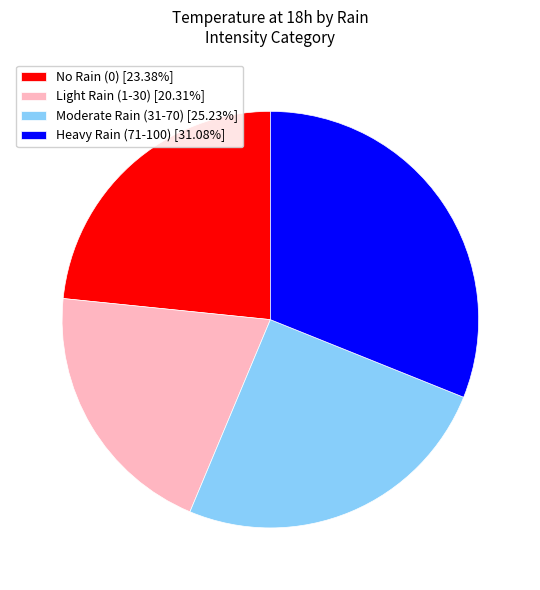

Approximately how many times larger is the value at Moderate Rain (31-70) [25.23%] compared to Heavy Rain (71-100) [31.08%]?

0.8